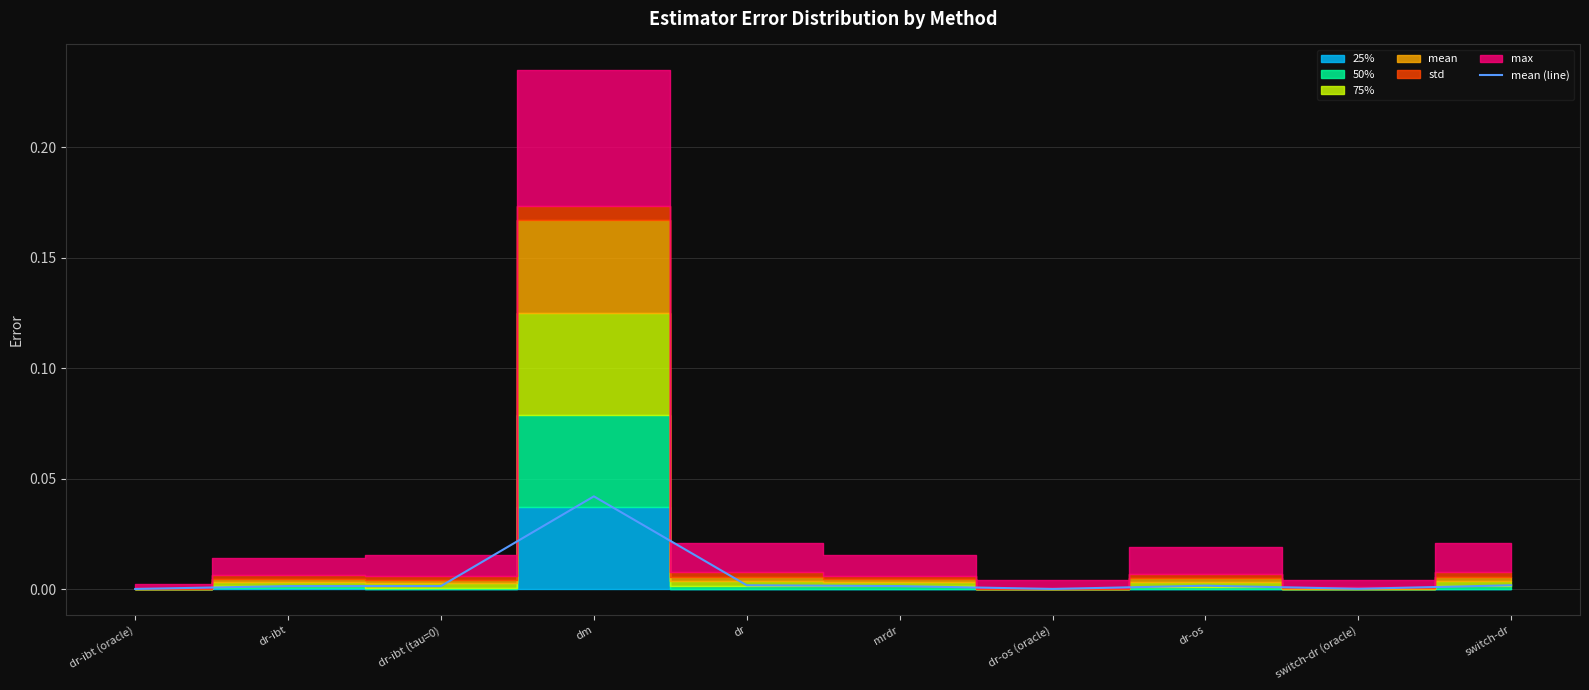

Which label corresponds to the smallest value in the chart?

dr-ibt (oracle)